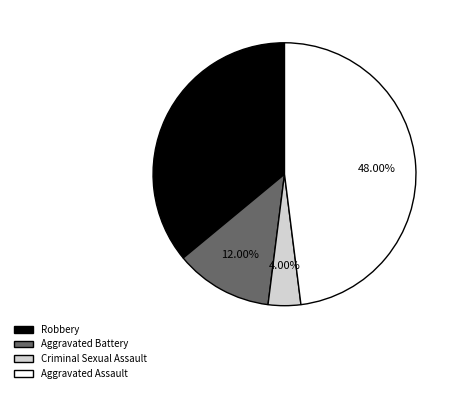

Which has a higher value, Criminal Sexual Assault or Aggravated Battery?

Aggravated Battery